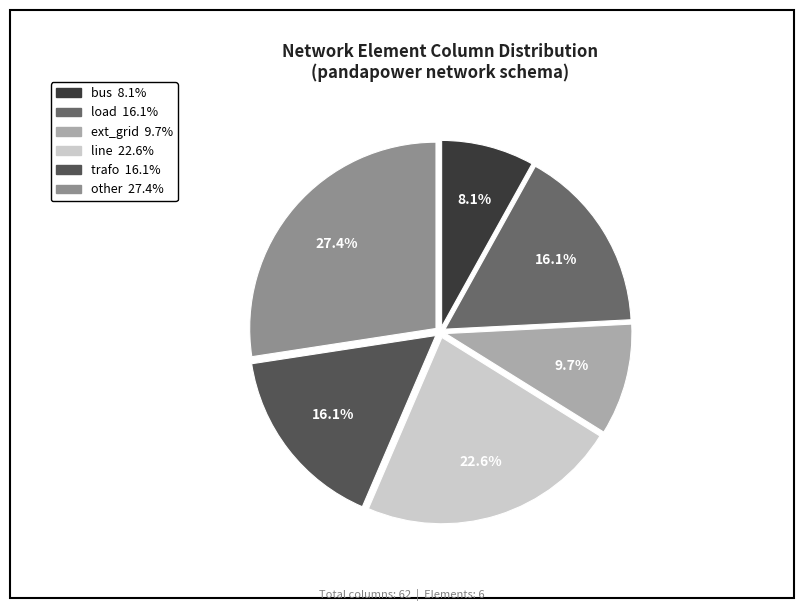

How many segments does this pie chart have?

6